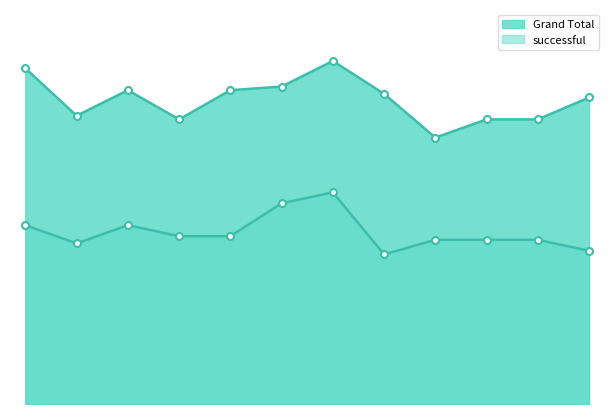

What is the difference between the second highest and minimum values in the Grand Total series?

19